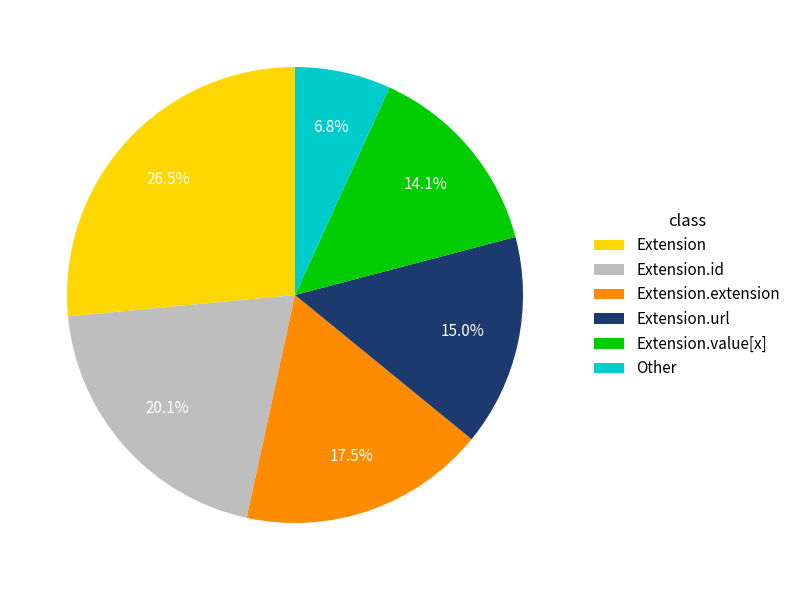

Count the number of slices in the pie.

6